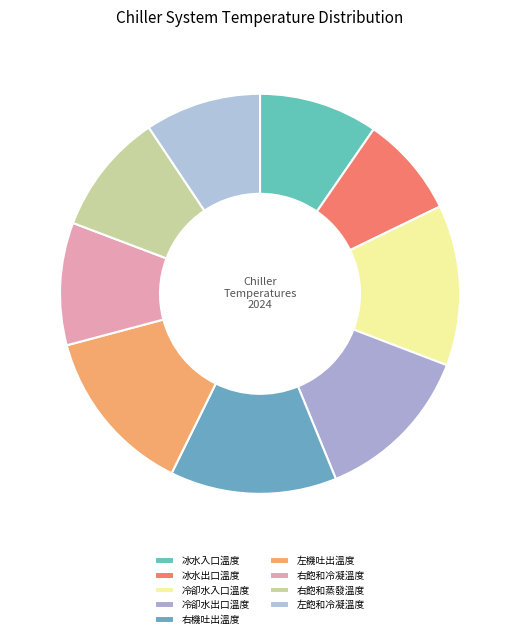

Between 冷卻水入口溫度 and 冰水入口溫度, which is larger?

冷卻水入口溫度